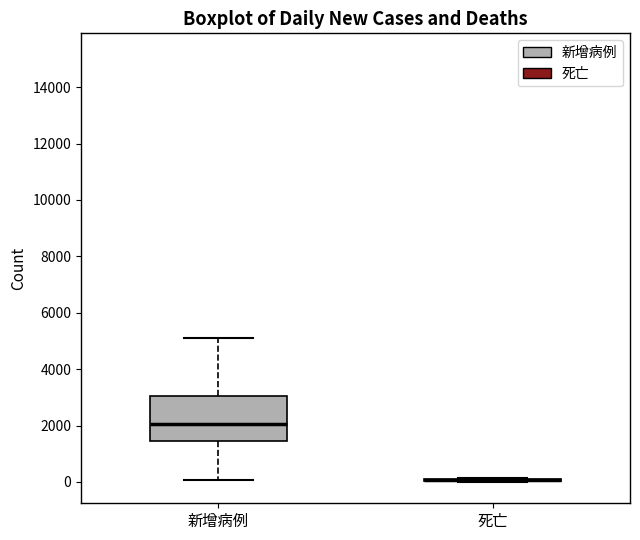

Reading left to right, transcribe this box plot: for each box, give where its median line is, the range the box spans, and where its two whiskers end, as read against the y-axis. The values are not printed on the chart, so give them approximately, as read against the axis.

新增病例: median 2000, box 1400 to 3000, whiskers 0 to 5000
死亡: box collapsed to a line at 0, whiskers 0 to 200